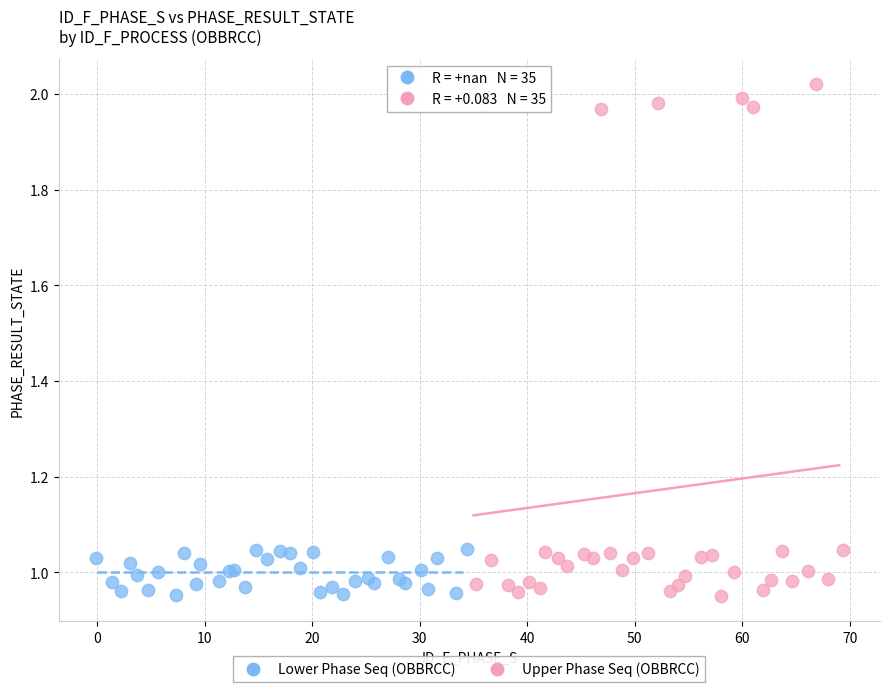

Which series has the largest Y range (max minus min)?

Upper Phase Seq (OBBRCC)